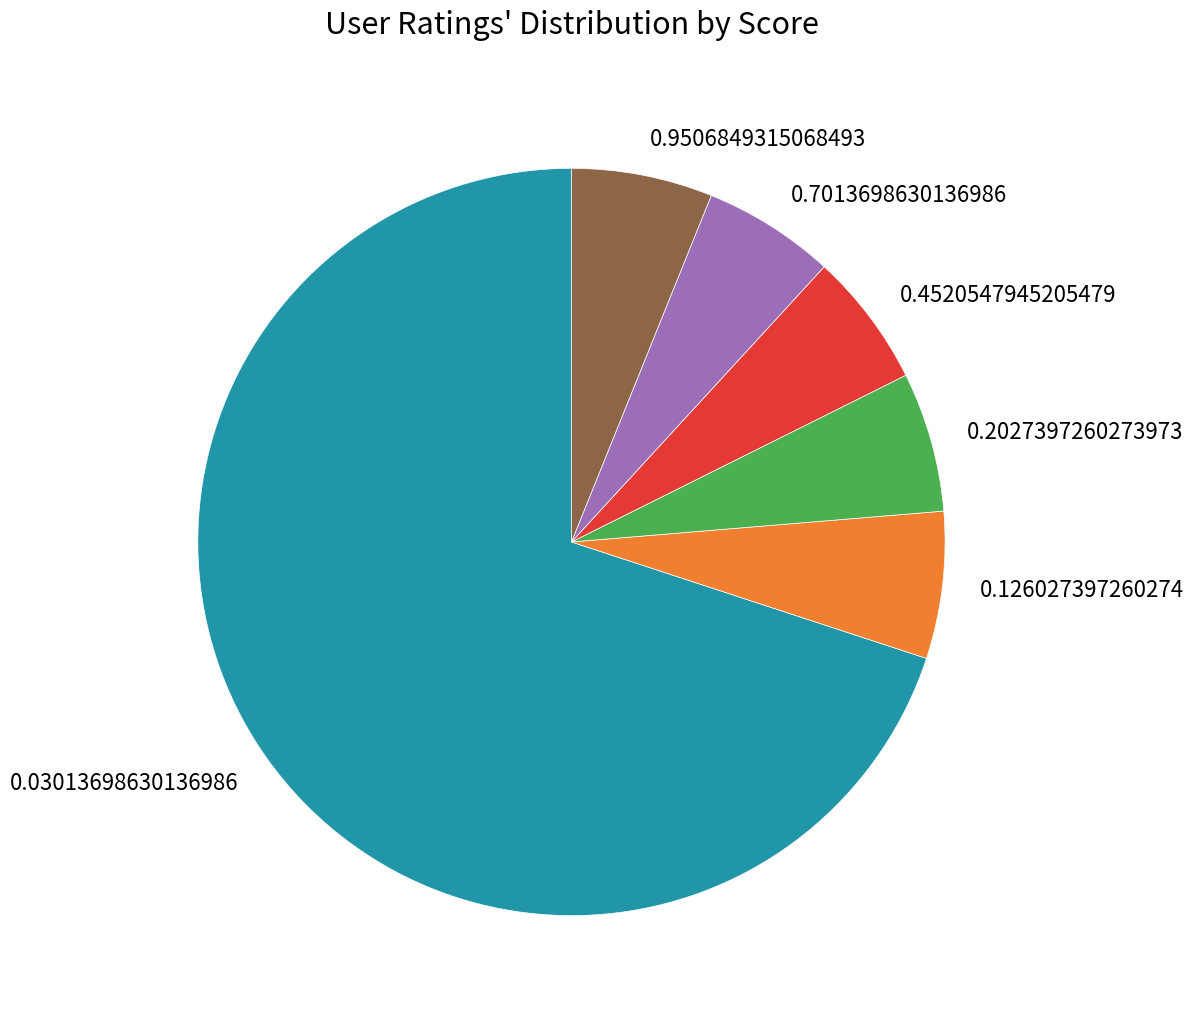

Does 0.4520547945205479 account for over 50% of the chart?

No